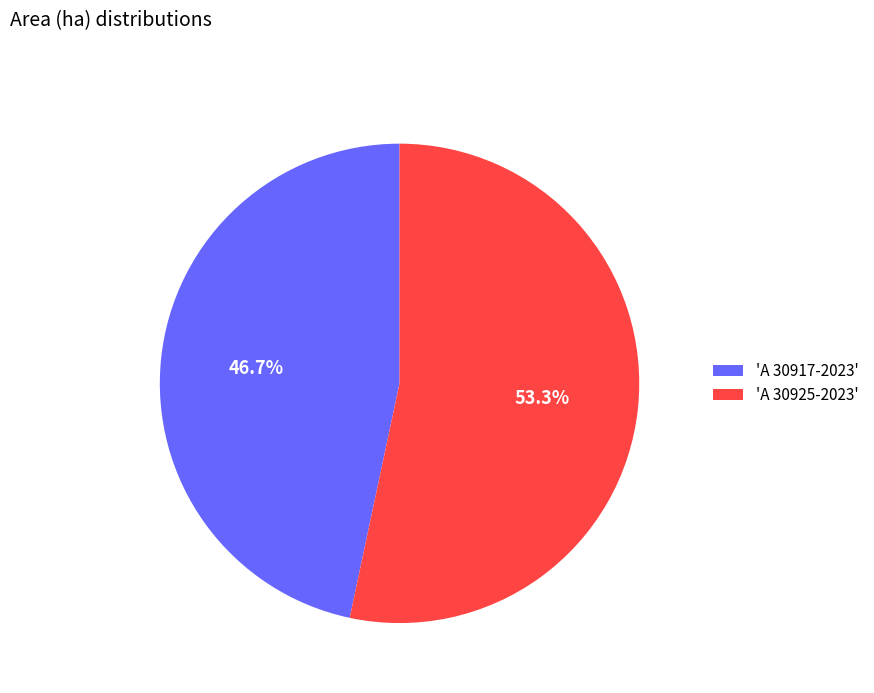

Rank the categories by value from highest to lowest.

'A 30925-2023', 'A 30917-2023'